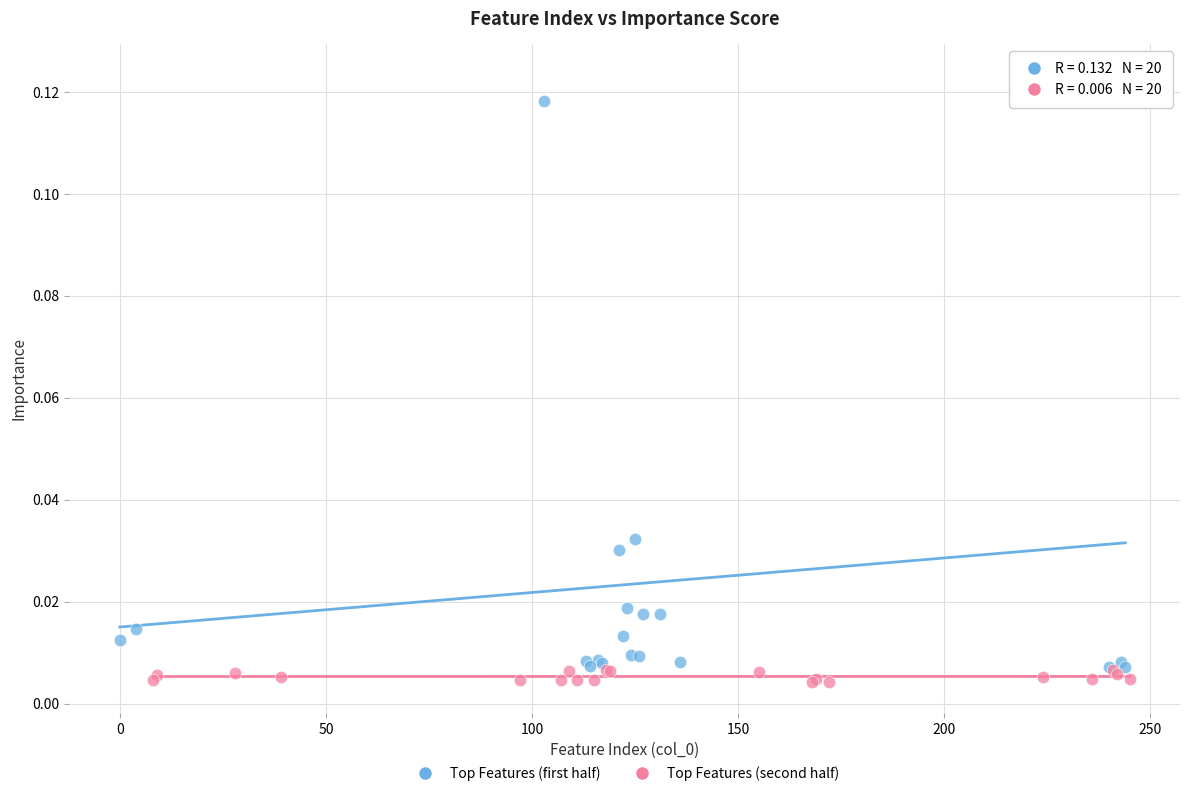

Which series has the largest Y range (max minus min)?

Top Features (first half)